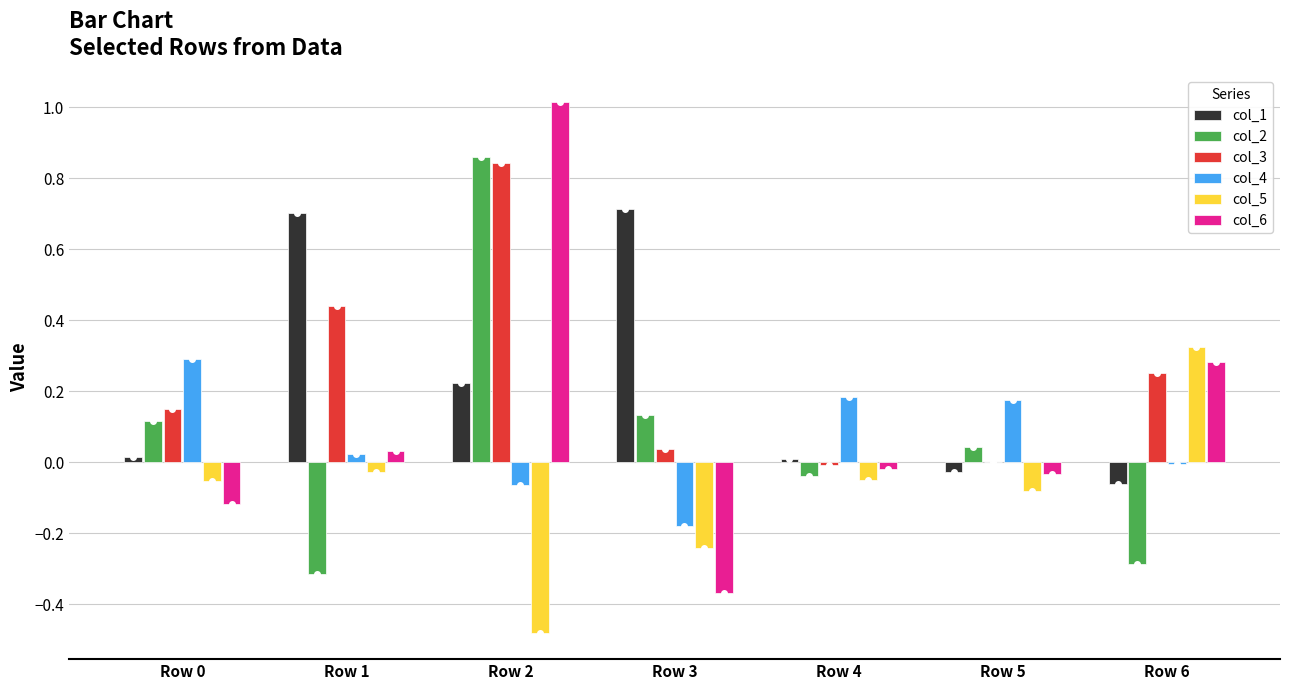

Which series has the widest spread of values?

col_6